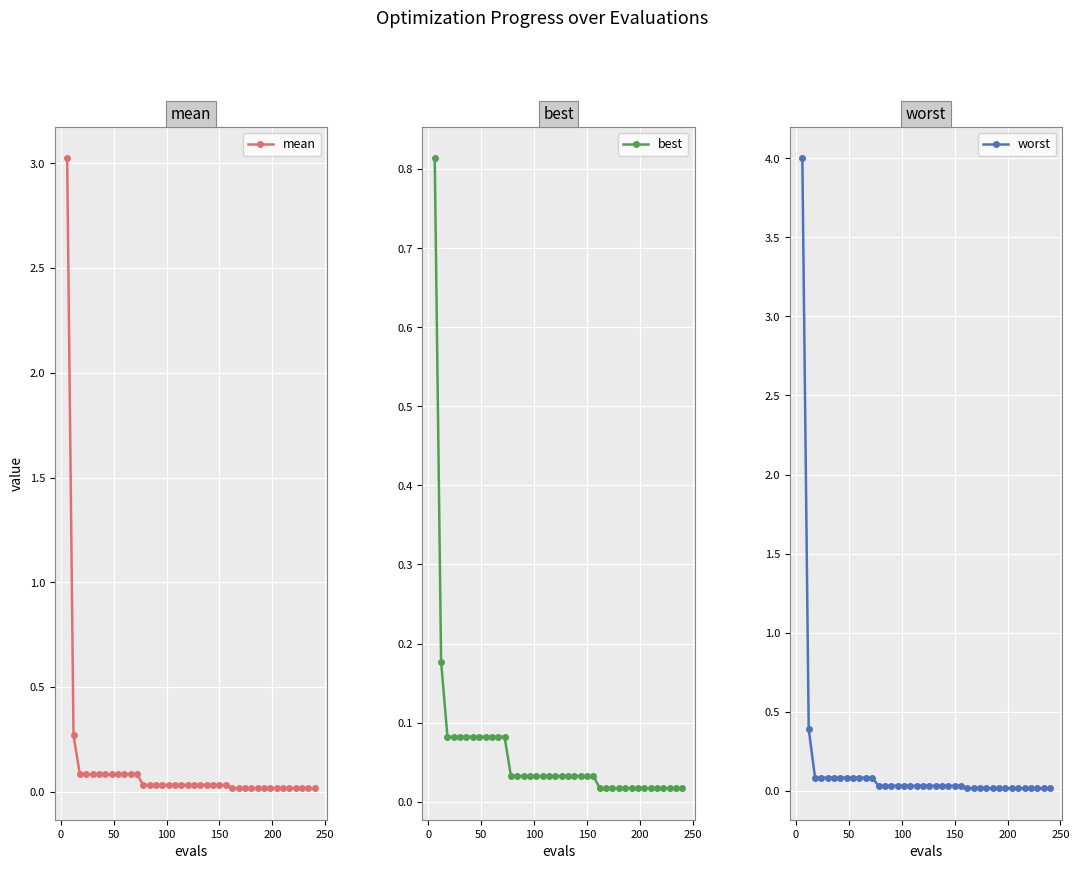

True or false: mean and worst cross at least once.

False